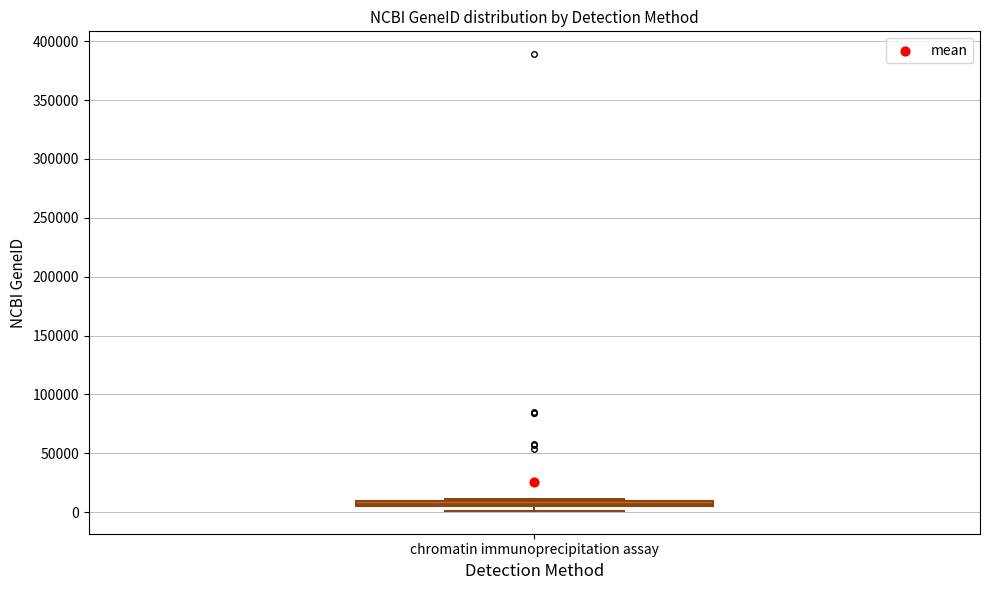

Where is the lower edge of the box for chromatin immunoprecipitation assay on the y-axis? The values are not printed on the chart, so give them approximately, as read against the axis.

5000